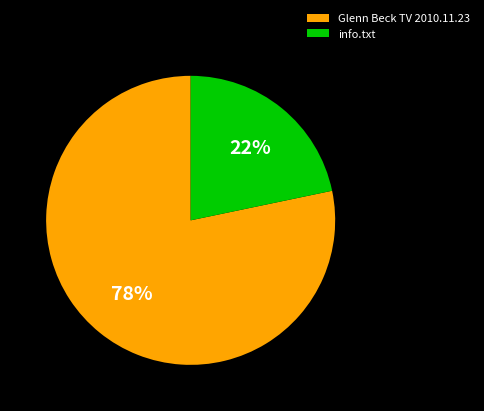

How many segments does this pie chart have?

2